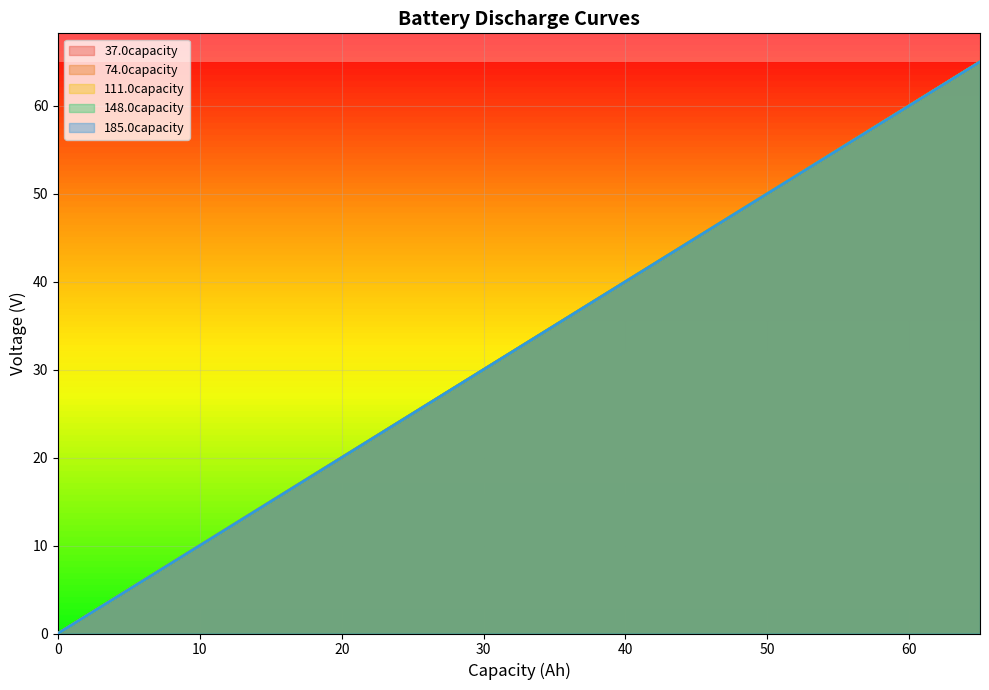

True or false: 111.0capacity and 148.0capacity cross at least once.

False